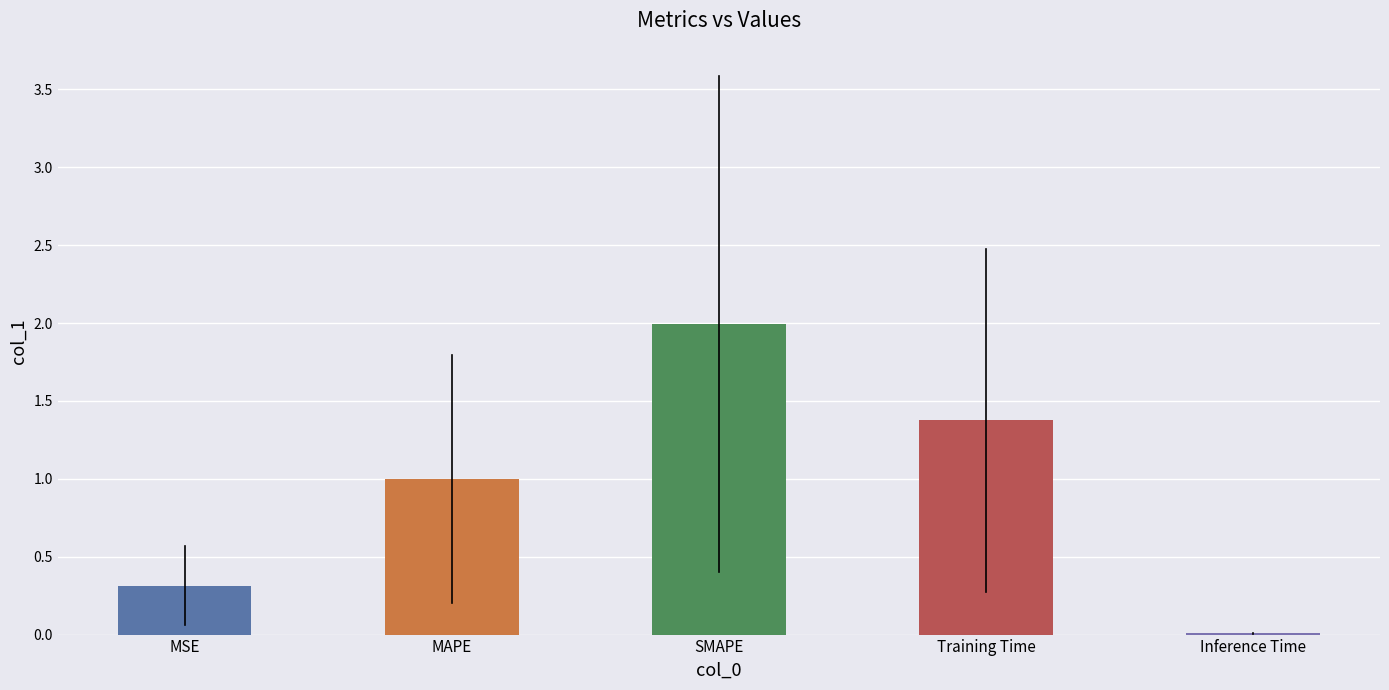

What is the sum of all values?

4.7